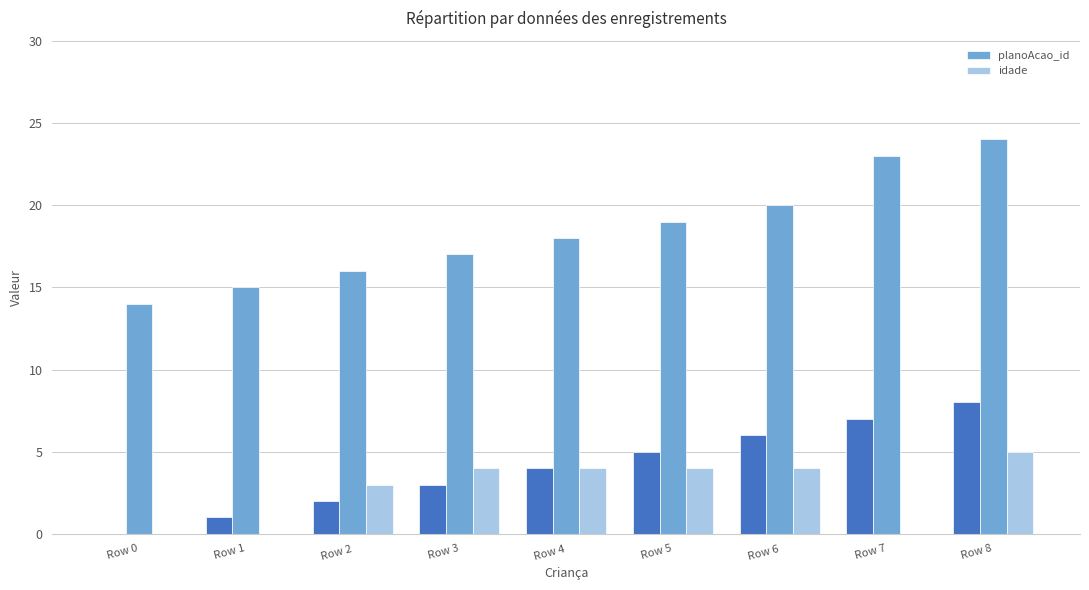

What is the sum of all planoAcao_id values?

166